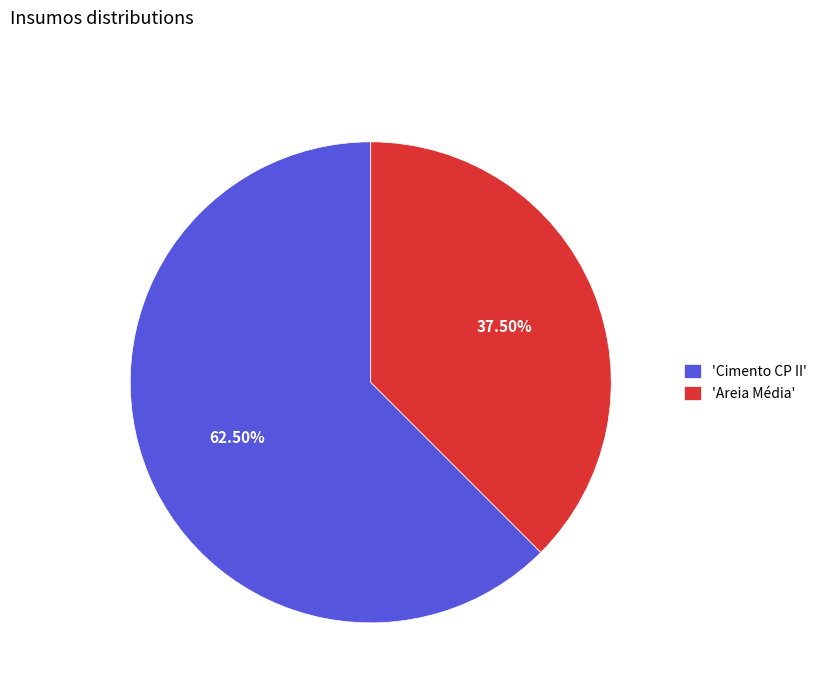

How many slices are in this pie chart?

2